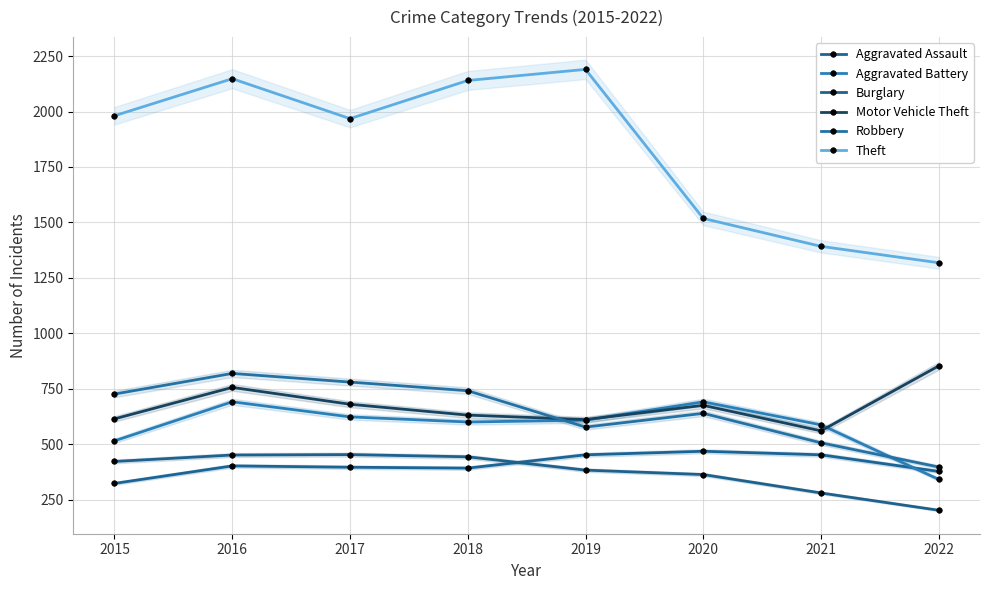

At how many categories does at least one series exceed 853?

8